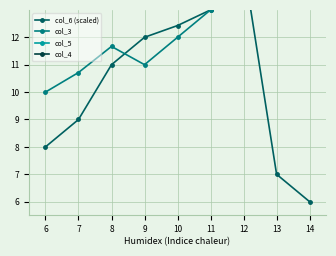

How many interior local peaks does the col_5 series have?

3